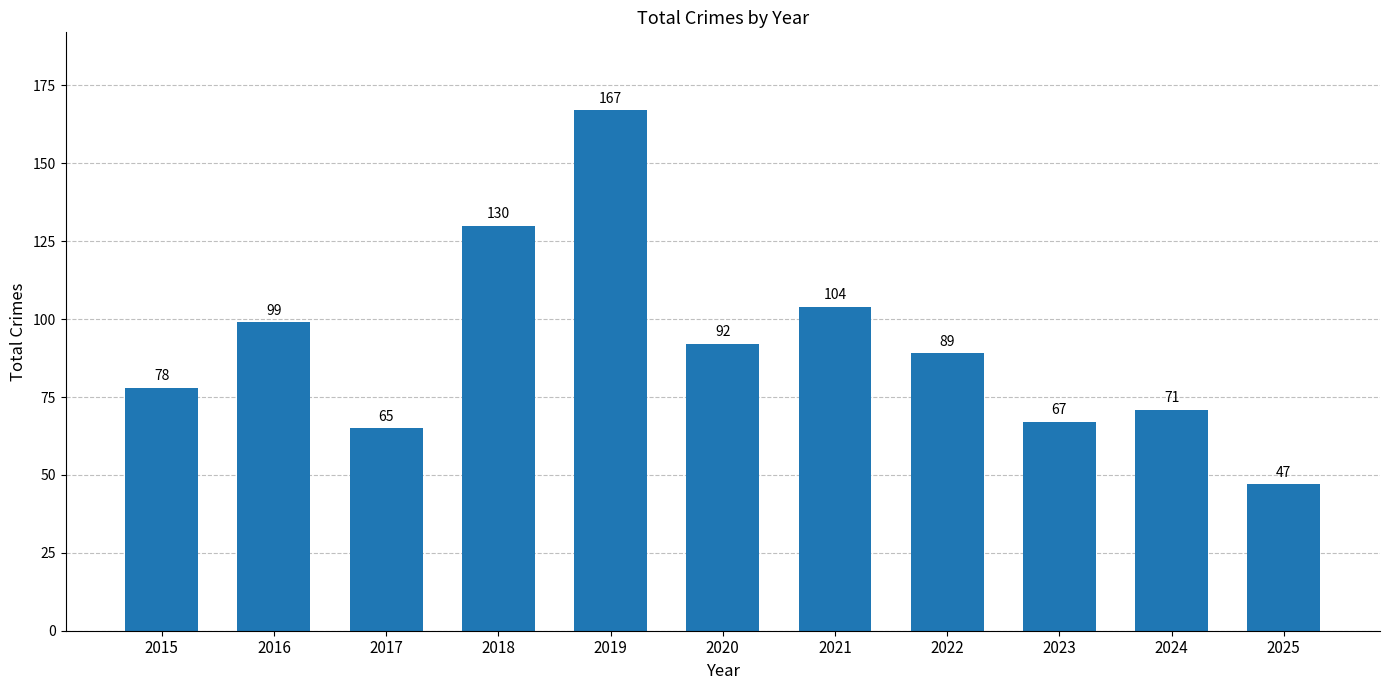

Reading left to right, what are all the values shown in this chart?

2015=78	2016=99	2017=65	2018=130	2019=167	2020=92	2021=104	2022=89	2023=67	2024=71	2025=47